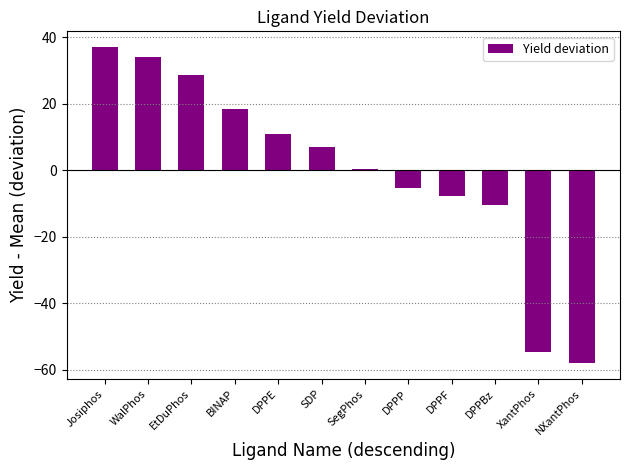

How many series are shown in this chart?

1